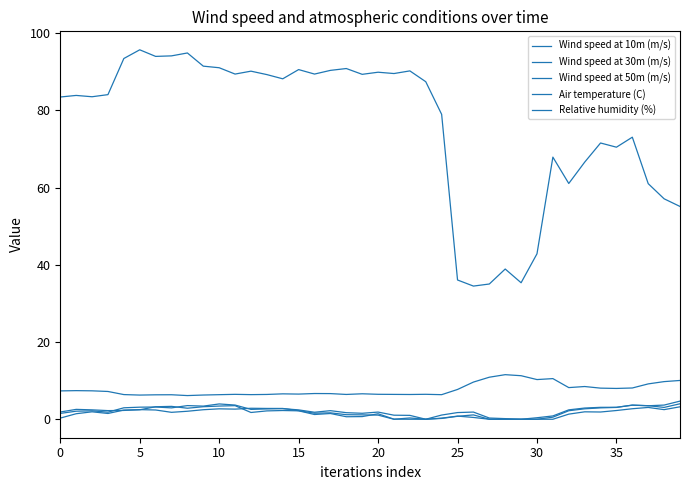

Rank the series by their maximum value, from highest to lowest.

Relative humidity (%), Air temperature (C), Wind speed at 10m (m/s), Wind speed at 30m (m/s), Wind speed at 50m (m/s)